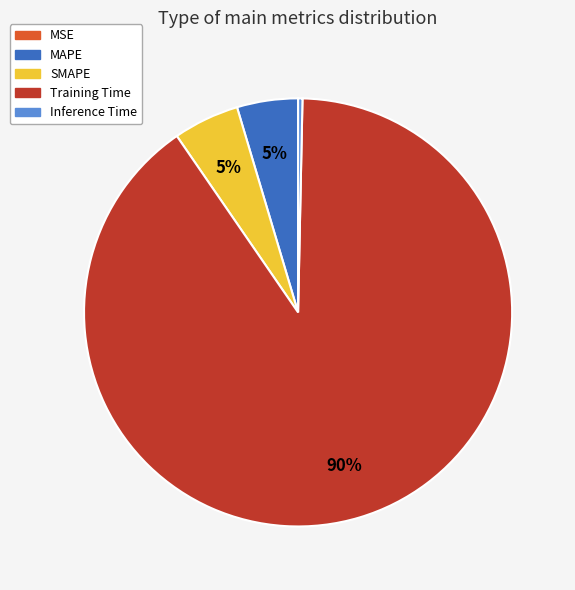

To the nearest percent, what is the average slice percentage?

20%